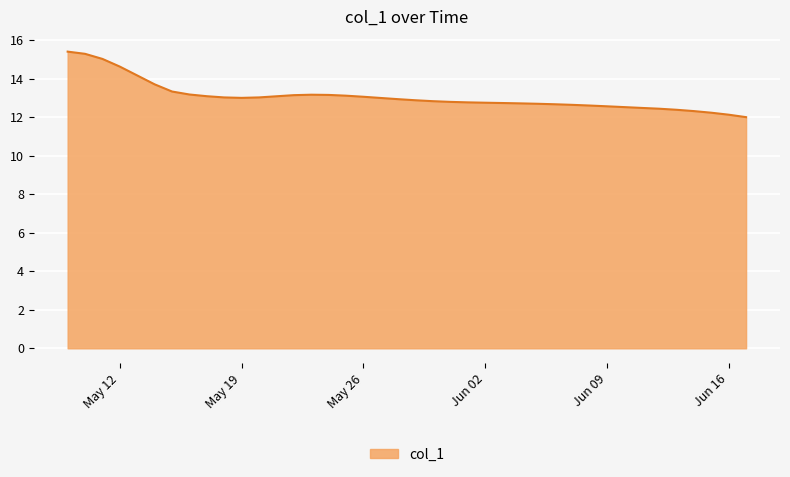

What is the difference between the maximum and minimum values?

3.4